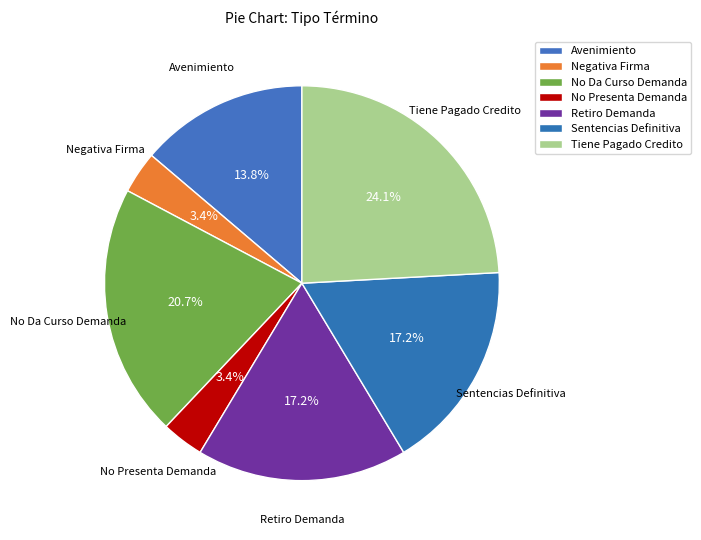

Count the number of slices in the pie.

7